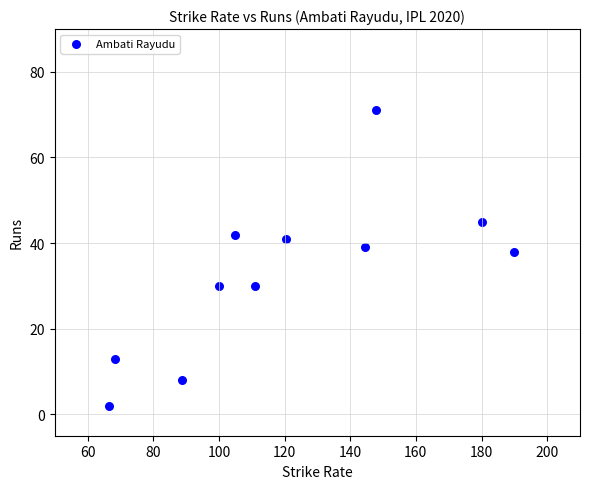

What Y value in the scatter plot is closest to 36?

38